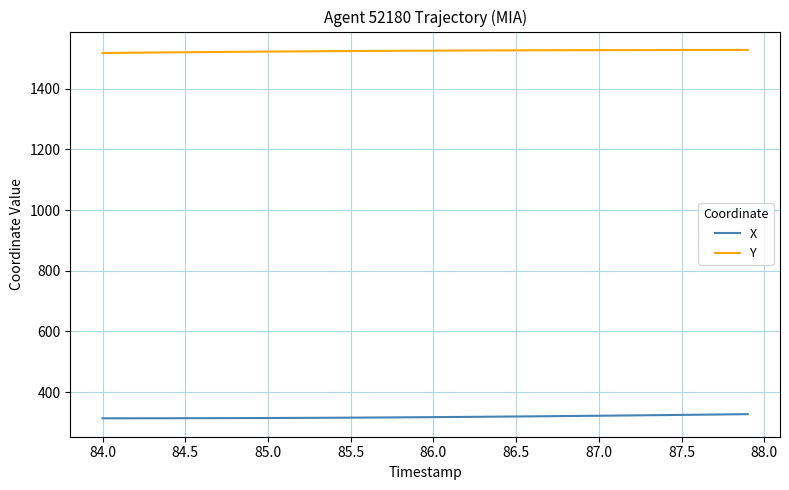

What is the difference between the maximum and minimum values in the Y series?

10.0